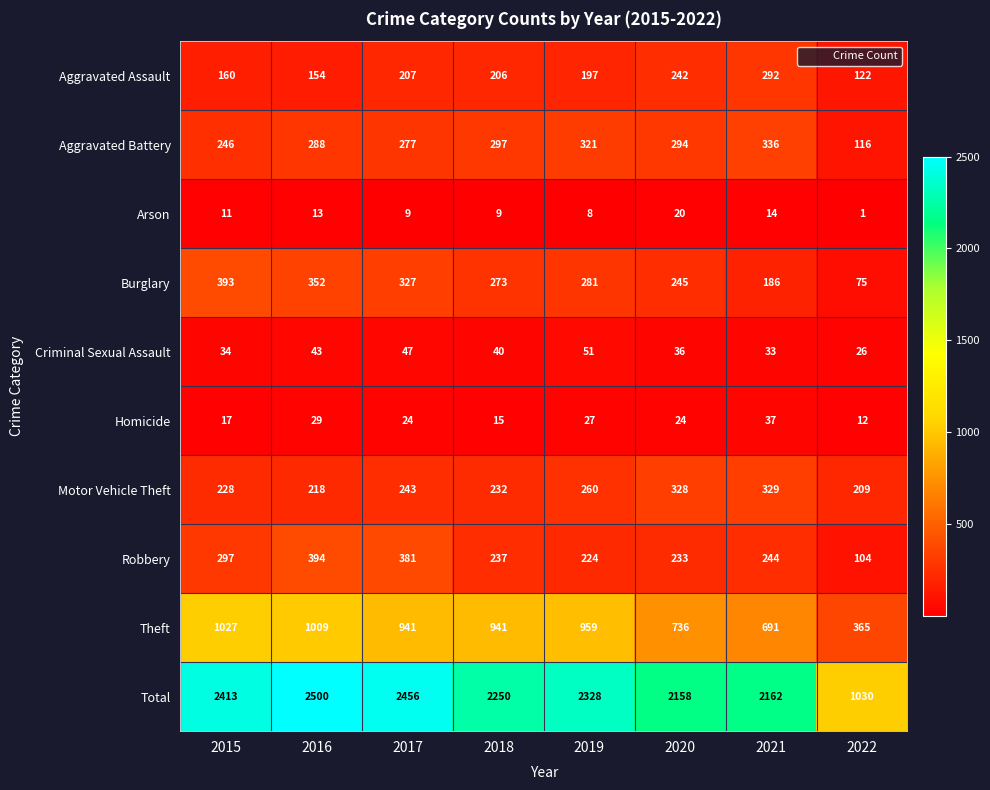

How many values in the Homicide series are below 24?

3